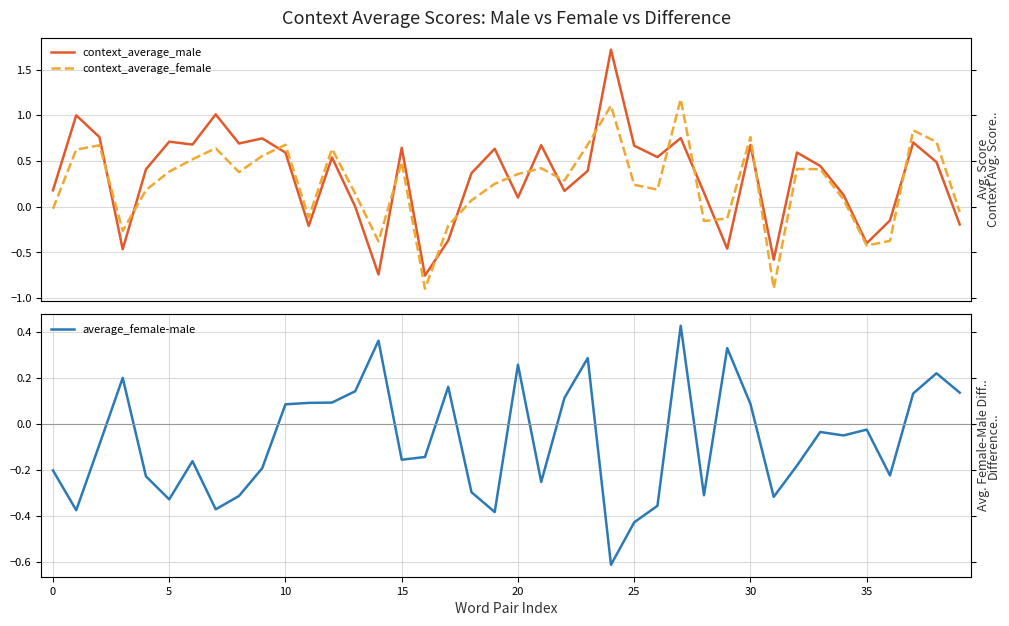

What is the value of the context_average_male point at the 26th from the left?

0.7